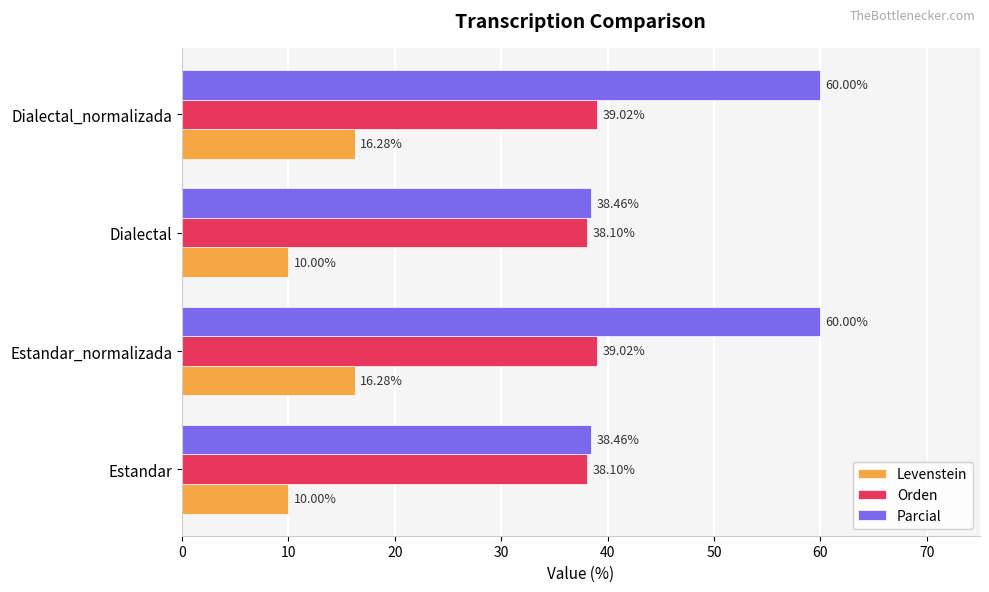

What is the maximum value for Orden?

39.0